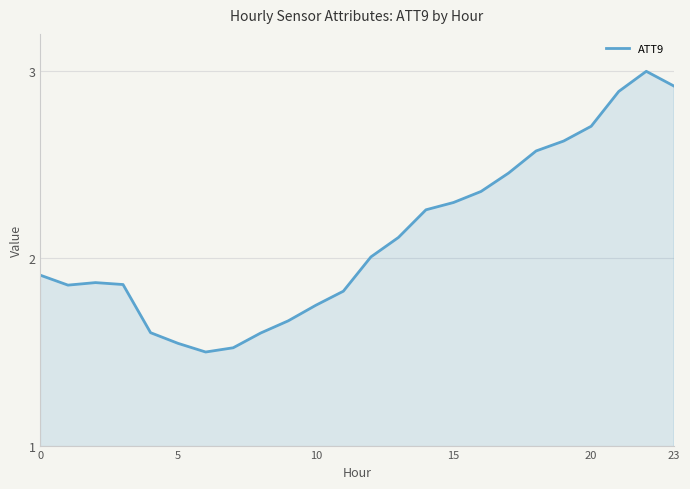

What is the greatest value displayed?

3.0